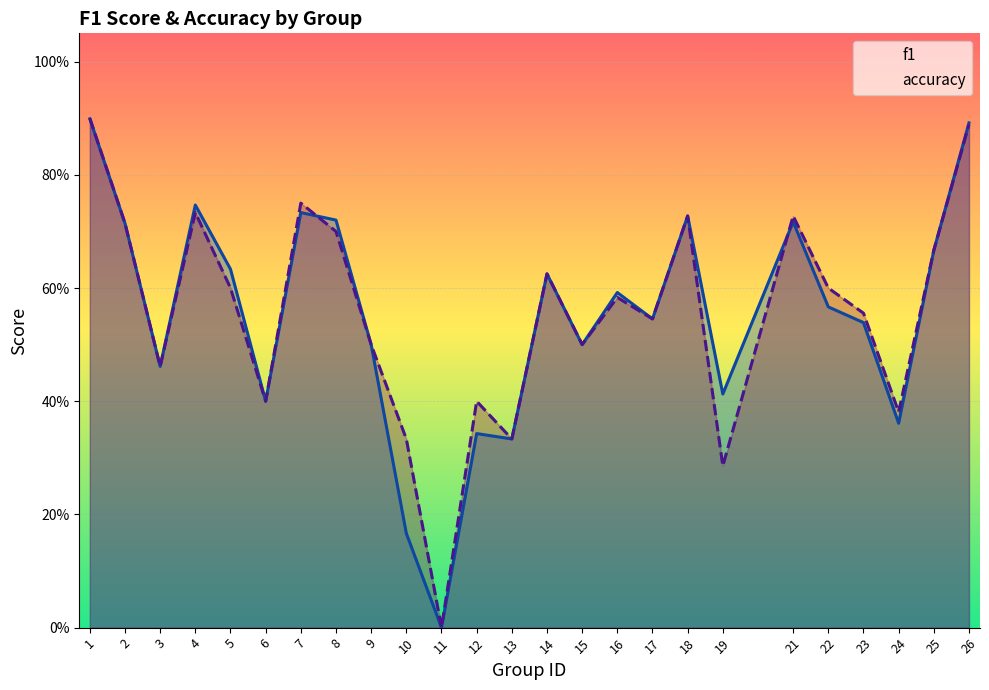

What value does the accuracy series have at 21?

0.7